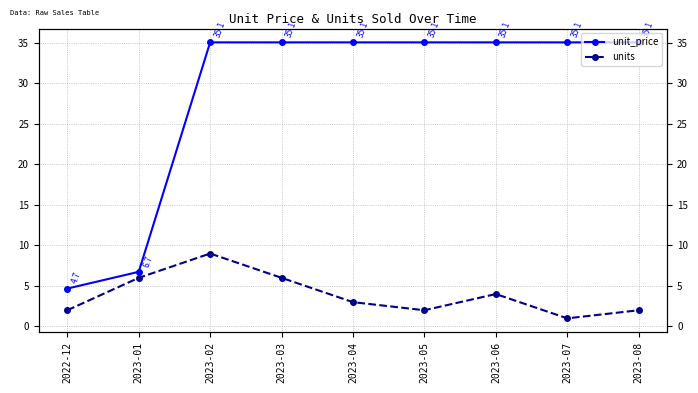

Which series has the largest range (max minus min)?

unit_price